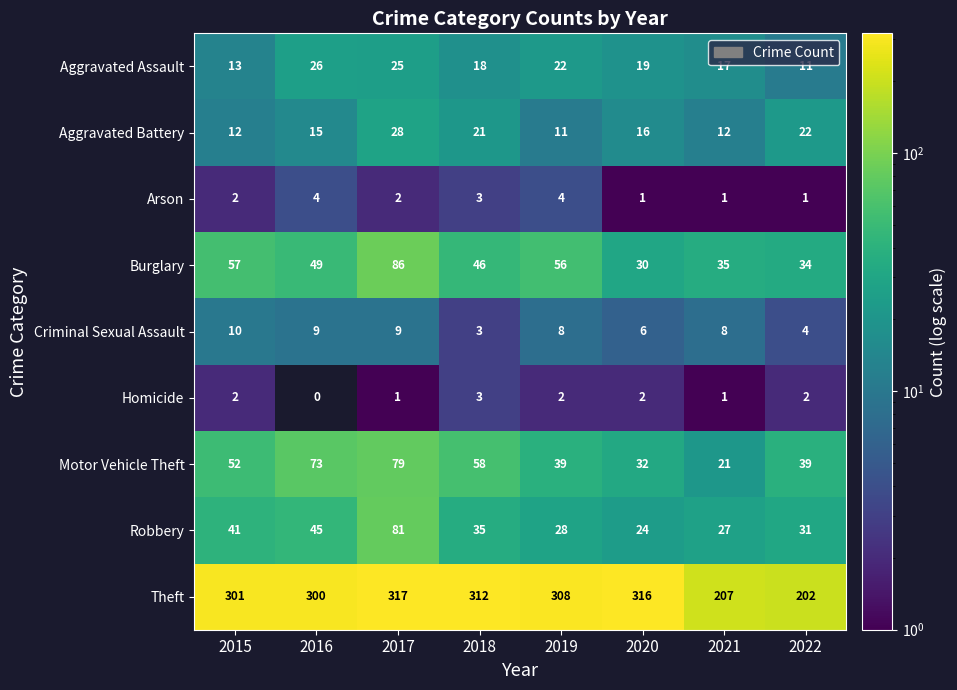

Which series has the largest range (max minus min)?

Theft